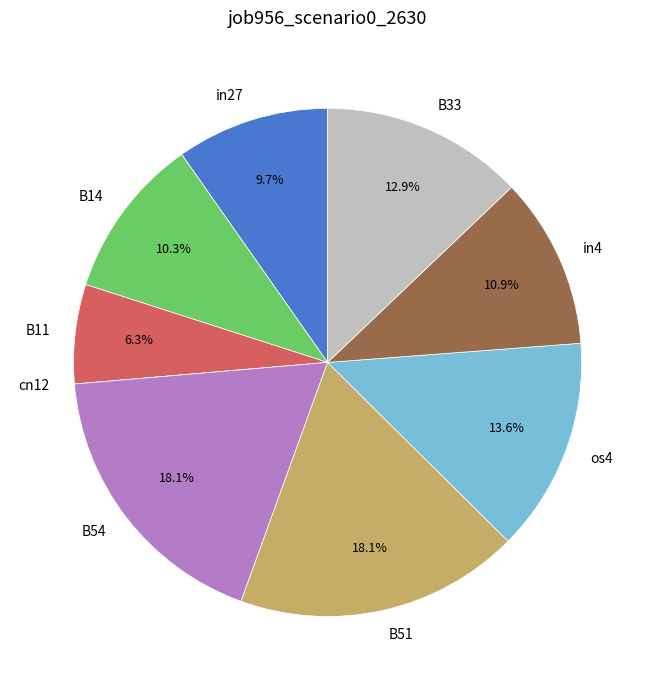

Between B14 and B51, which is larger?

B51